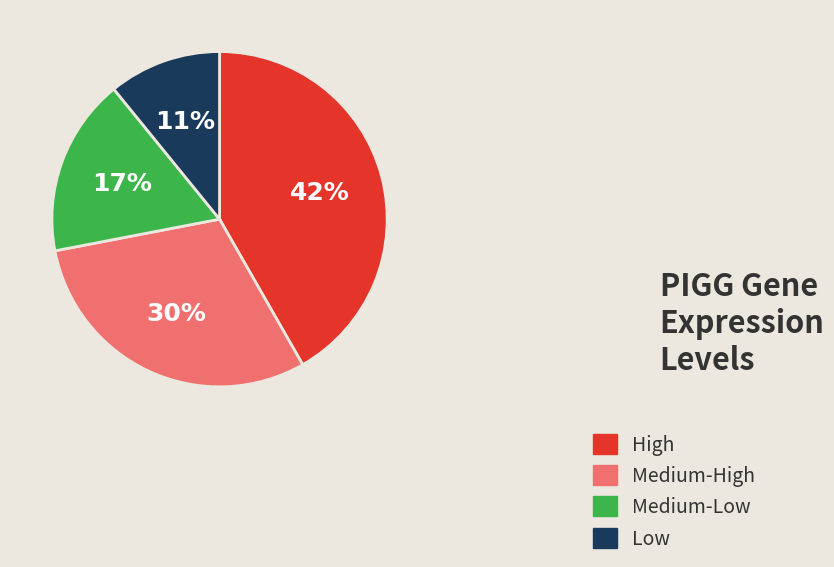

To the nearest percent, what is the difference between the largest and smallest slice percentages?

31%